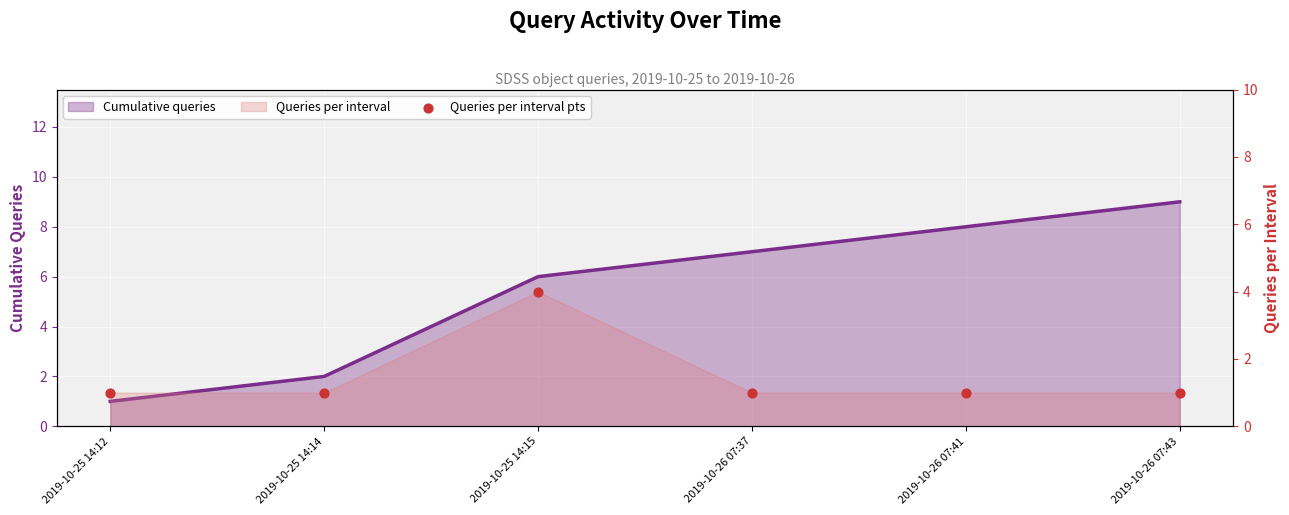

At which category is the sum across all series the highest?

2019-10-25 14:15